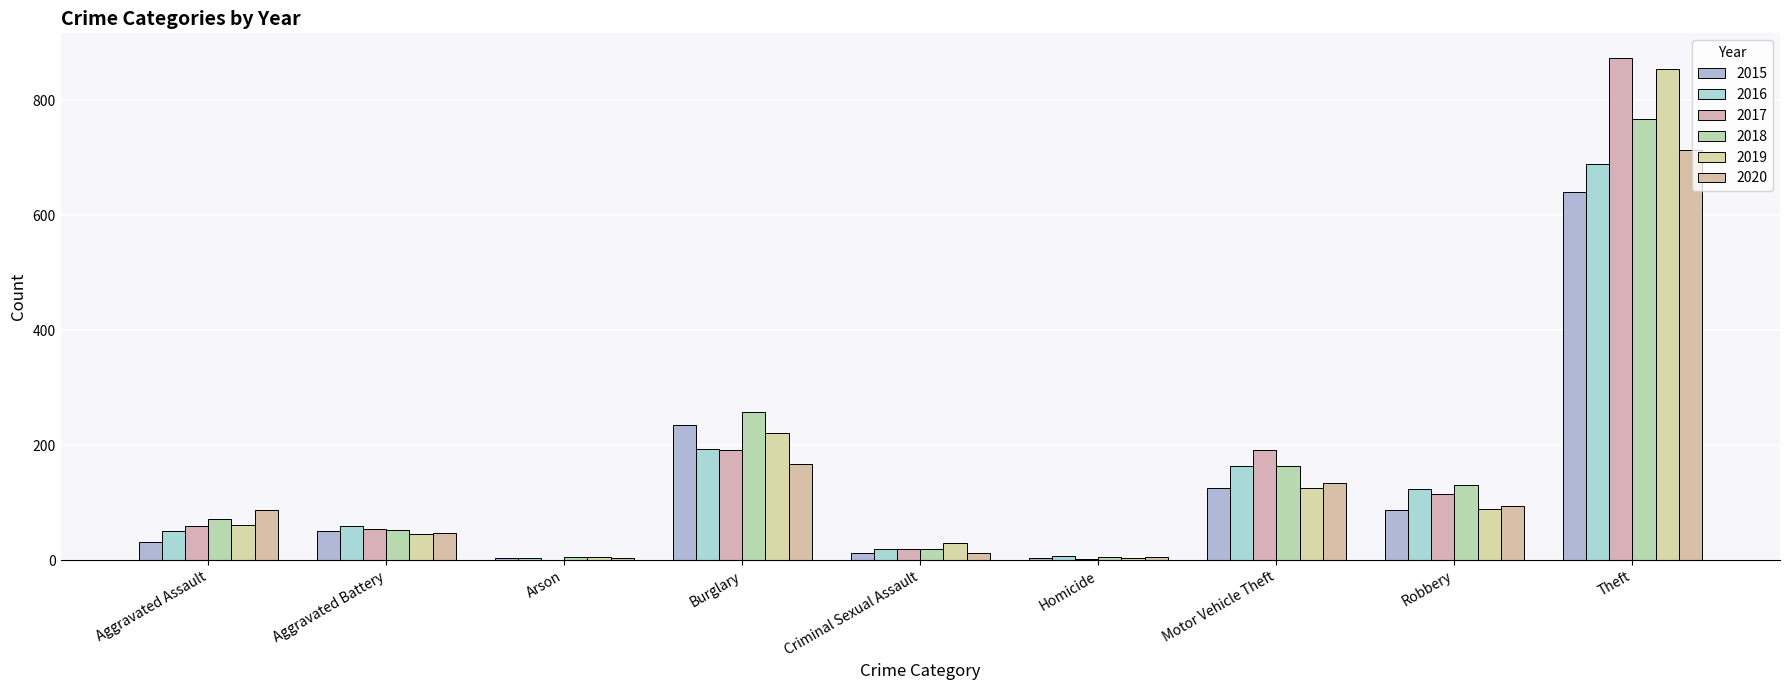

What are all the series names shown in the legend?

2015, 2016, 2017, 2018, 2019, 2020